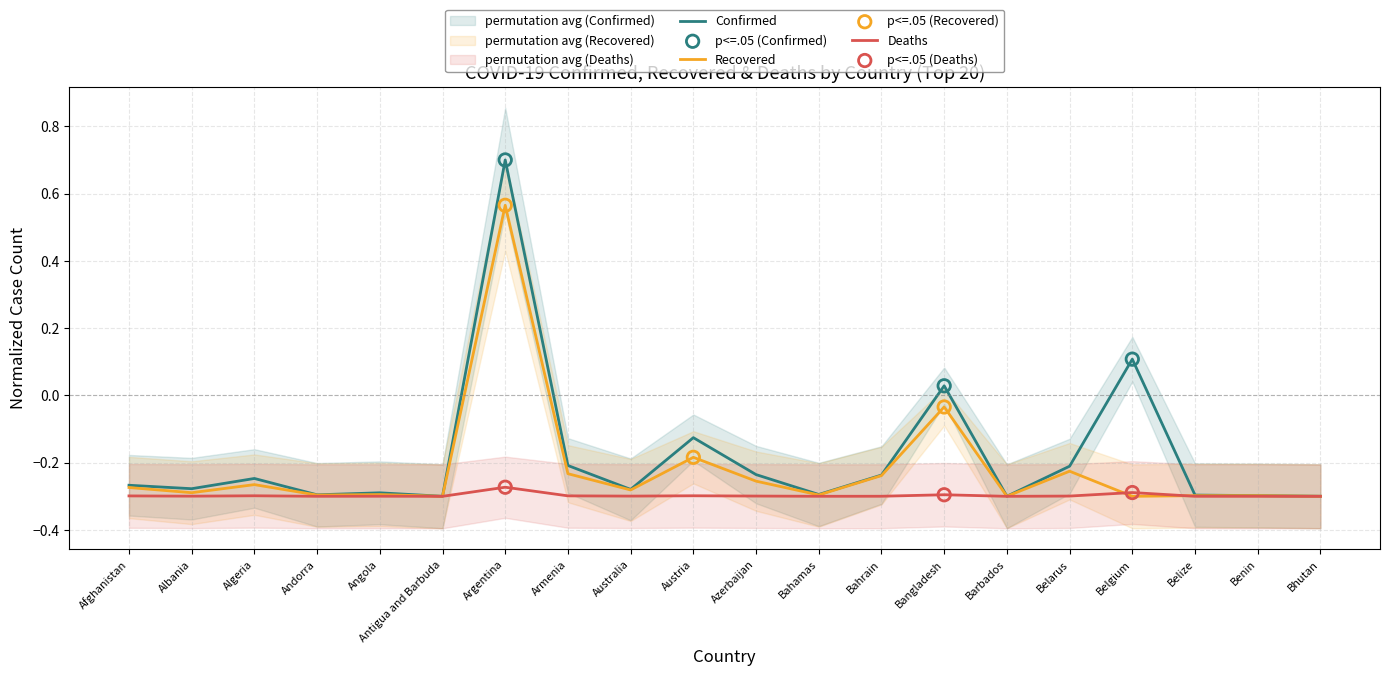

What are all the series names shown in the legend?

Confirmed, Recovered, Deaths